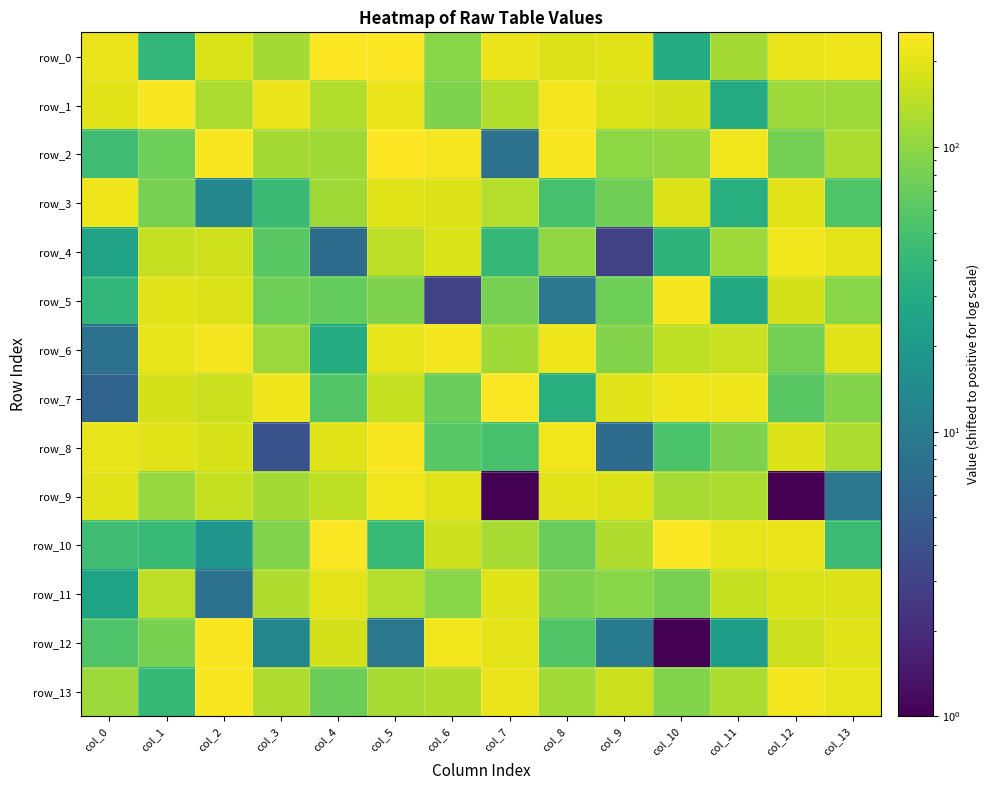

At which category does the chart reach its minimum across all series?

col_7